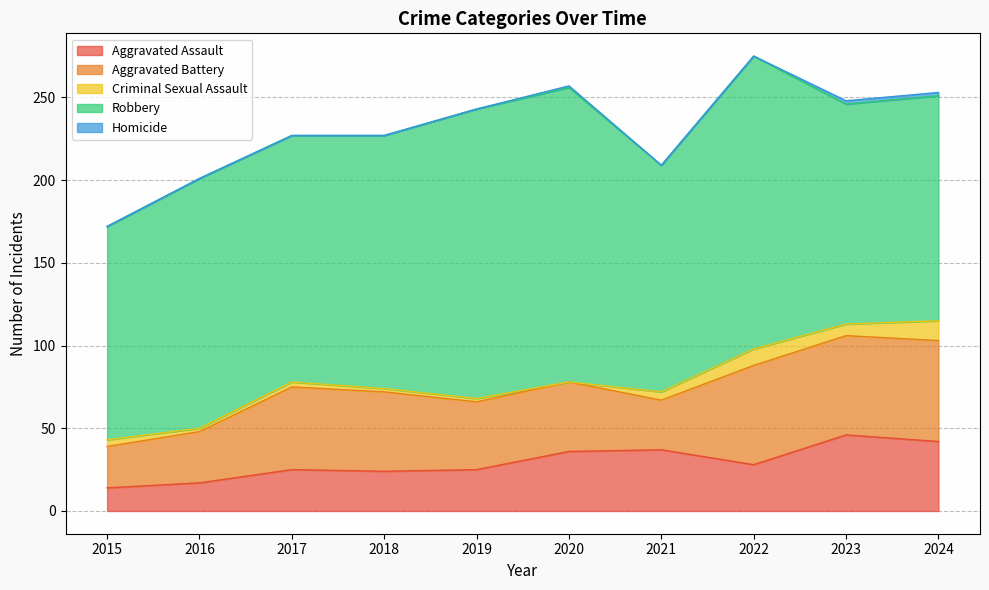

At which label does Criminal Sexual Assault first exceed 4?

2021